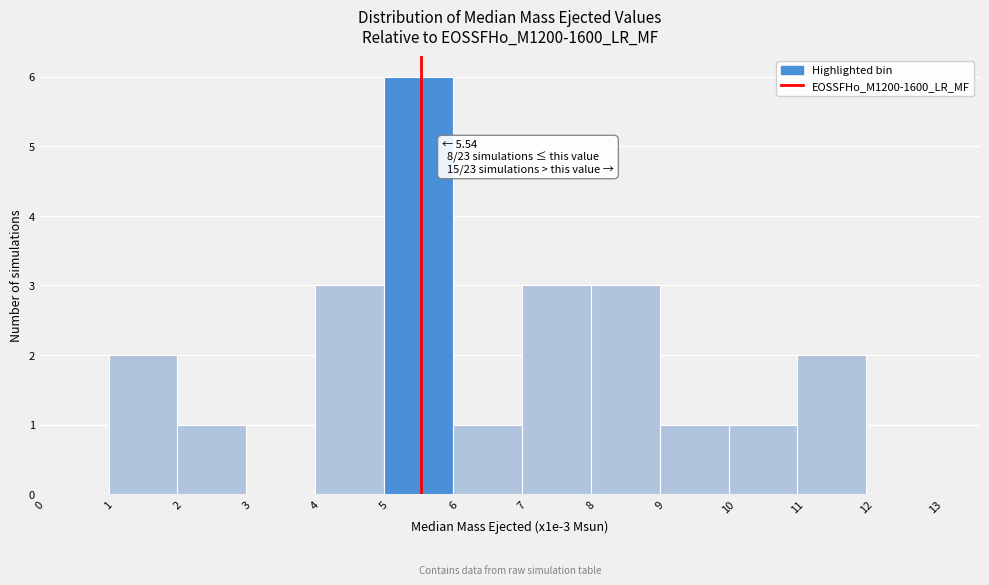

Which range on the x-axis has the tallest bar?

5 to 6